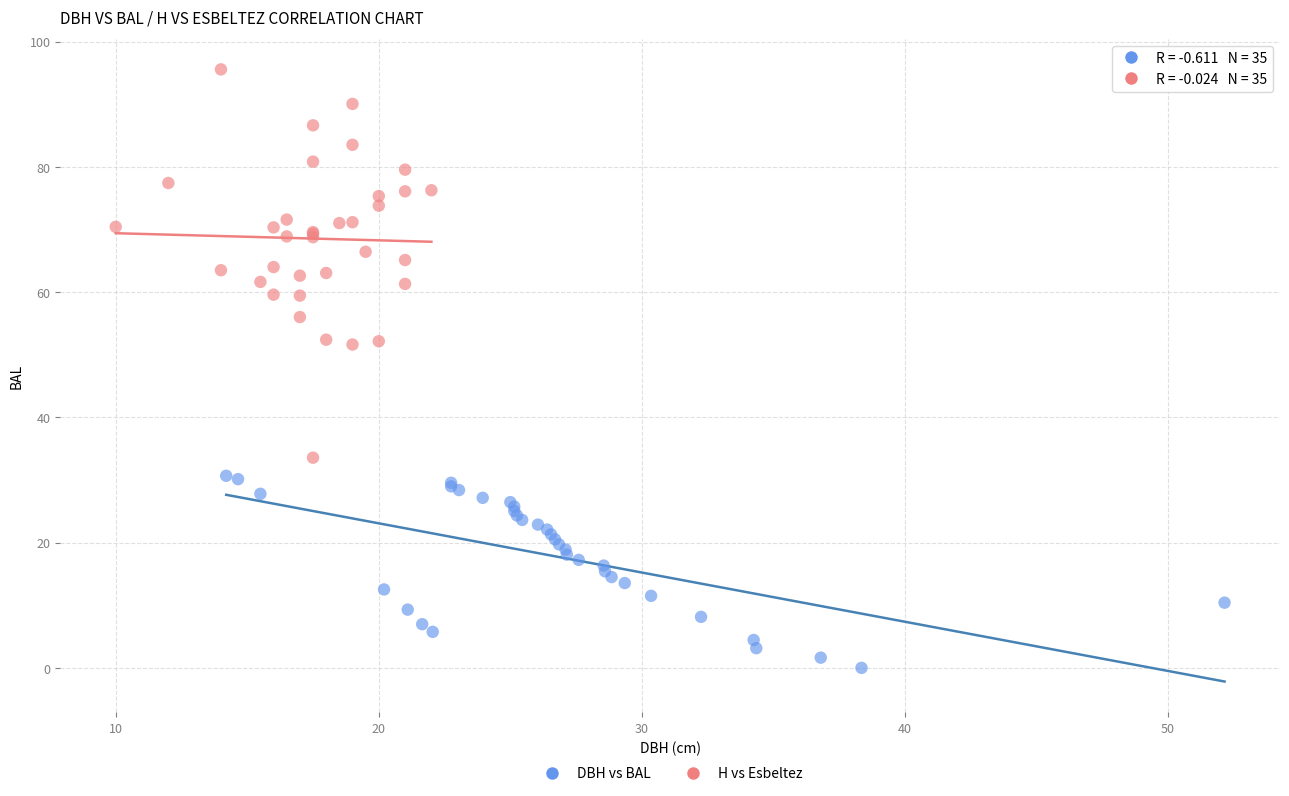

Which series reaches the maximum Y coordinate?

H vs Esbeltez